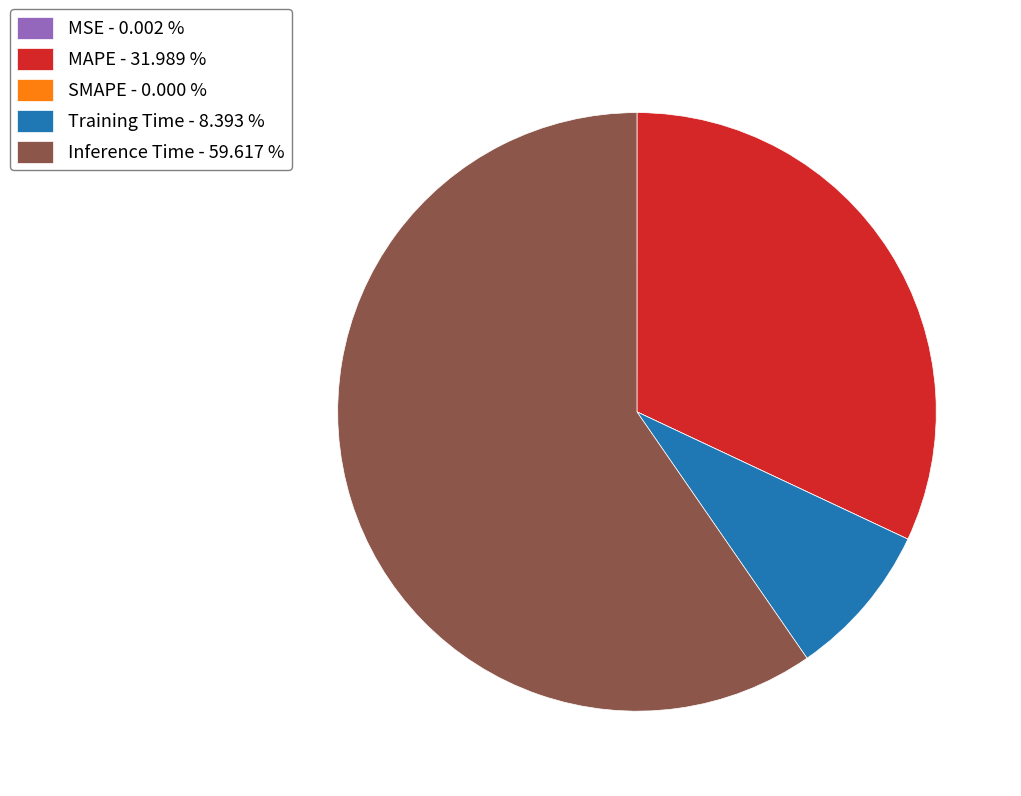

True or false: MAPE accounts for 22% of the total.

False